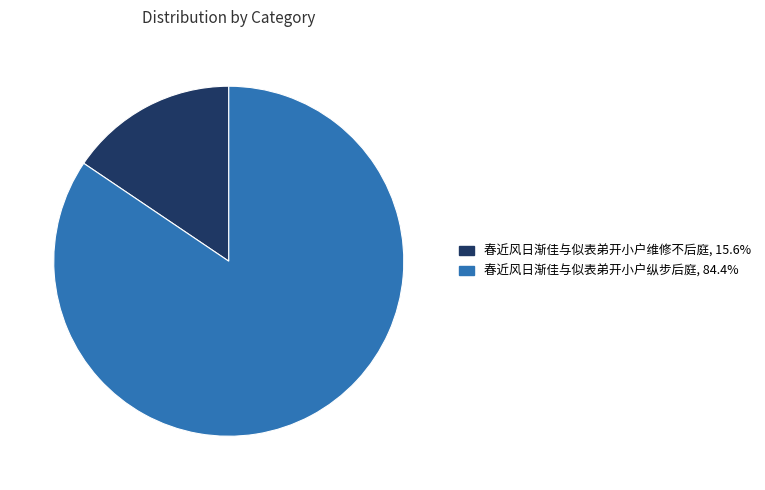

Which slice is the largest?

春近风日渐佳与似表弟开小户纵步后庭